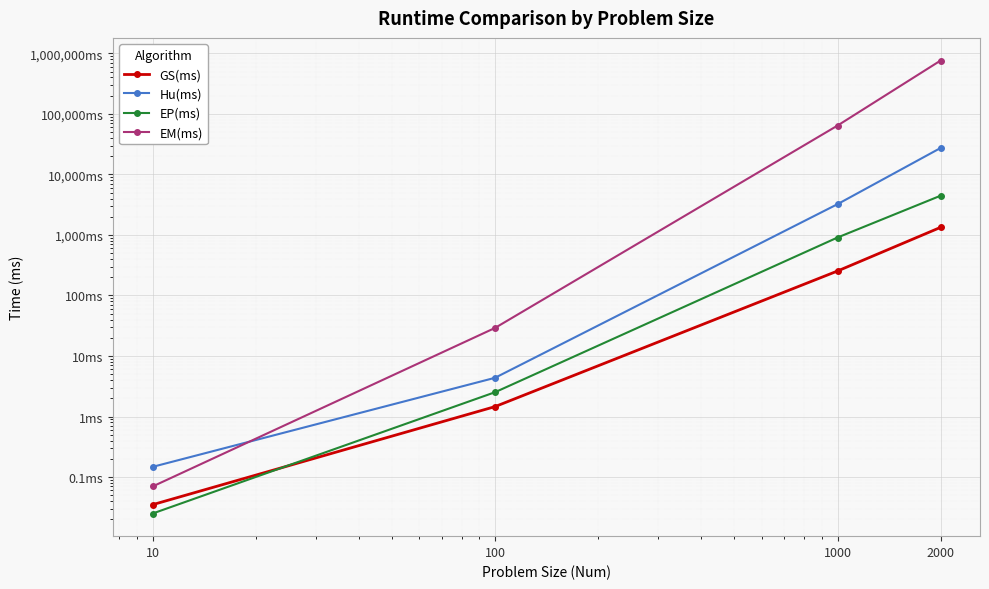

The value of Hu(ms) at 100 is 4.4. True or false?

True